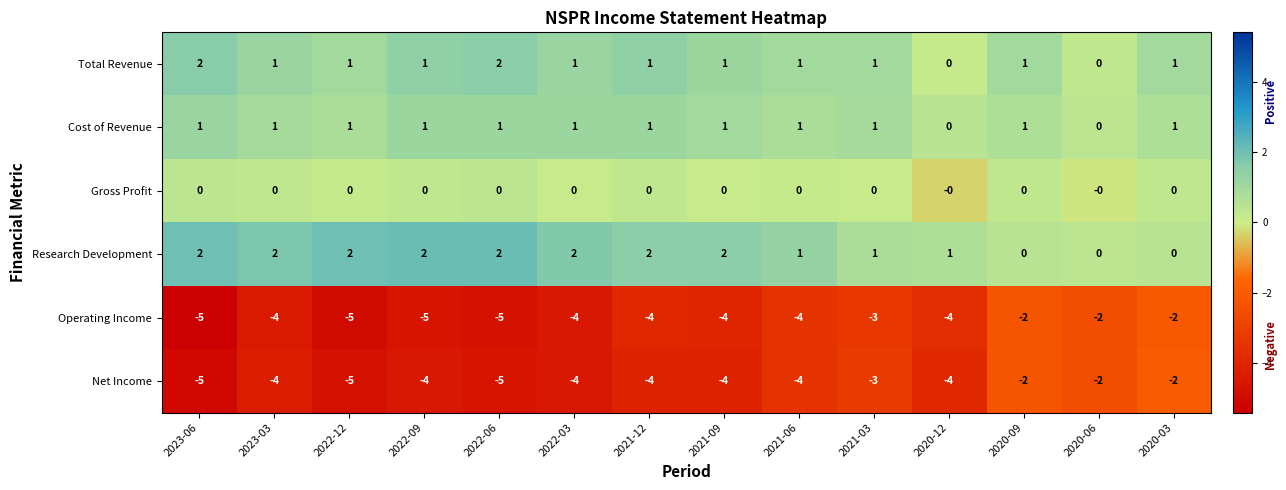

Count the Operating Income values in the range -5 to -3.

11